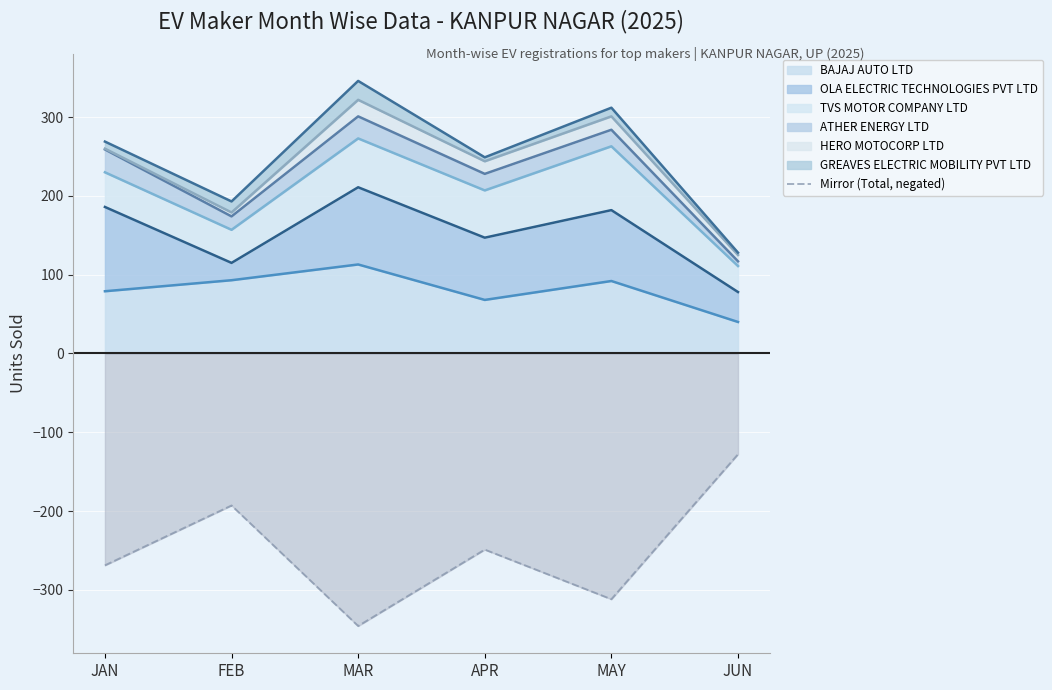

What is the average value?

-250